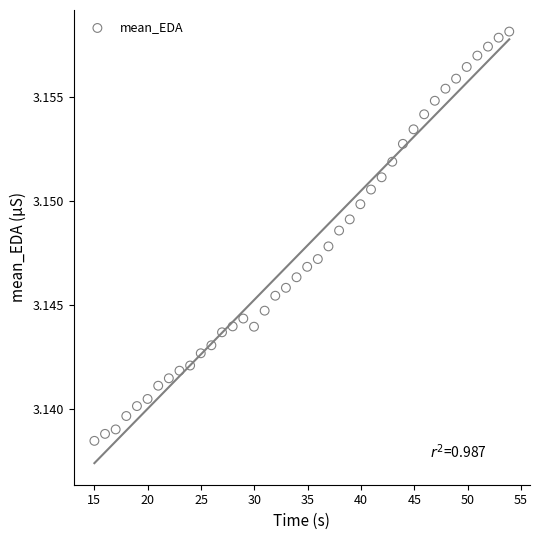

What is the range of X values (max minus min)?

38.9